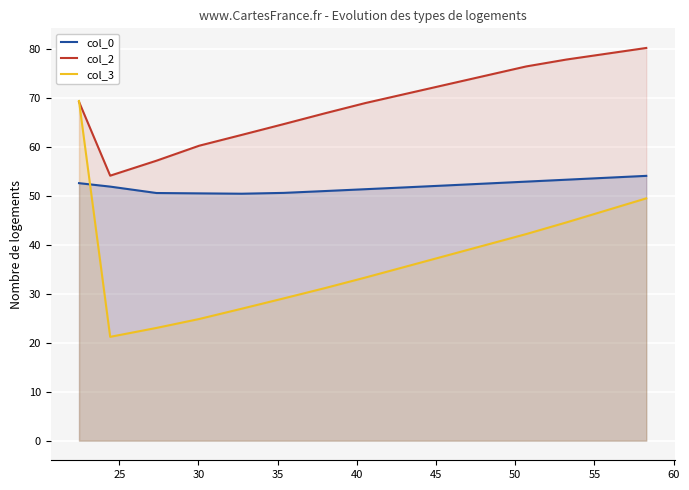

How many series are shown in this chart?

3